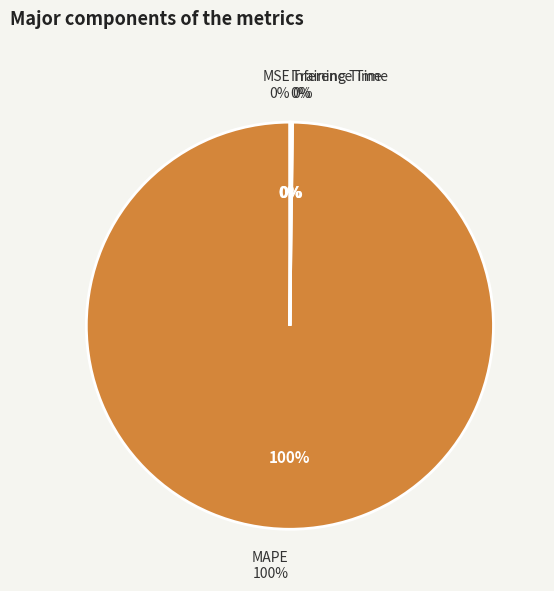

How many segments does this pie chart have?

4